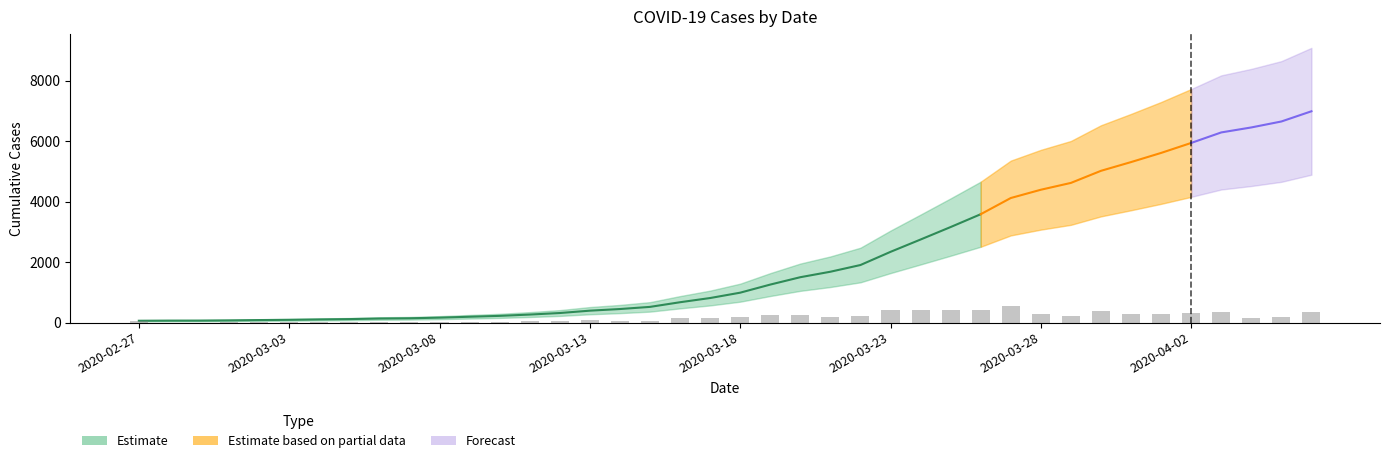

List the labels in order of value, largest first.

2020-04-06, 2020-04-05, 2020-04-04, 2020-04-03, 2020-04-02, 2020-04-01, 2020-03-31, 2020-03-30, 2020-03-29, 2020-03-28, 2020-03-27, 2020-03-26, 2020-03-25, 2020-03-24, 2020-03-23, 2020-03-22, 2020-03-21, 2020-03-20, 2020-03-19, 2020-03-18, 2020-03-17, 2020-03-16, 2020-03-15, 2020-03-14, 2020-03-13, 2020-03-12, 2020-03-11, 2020-03-10, 2020-03-09, 2020-03-08, 2020-03-07, 2020-03-06, 2020-03-05, 2020-03-04, 2020-03-03, 2020-03-02, 2020-03-01, 2020-02-29, 2020-02-28, 2020-02-27